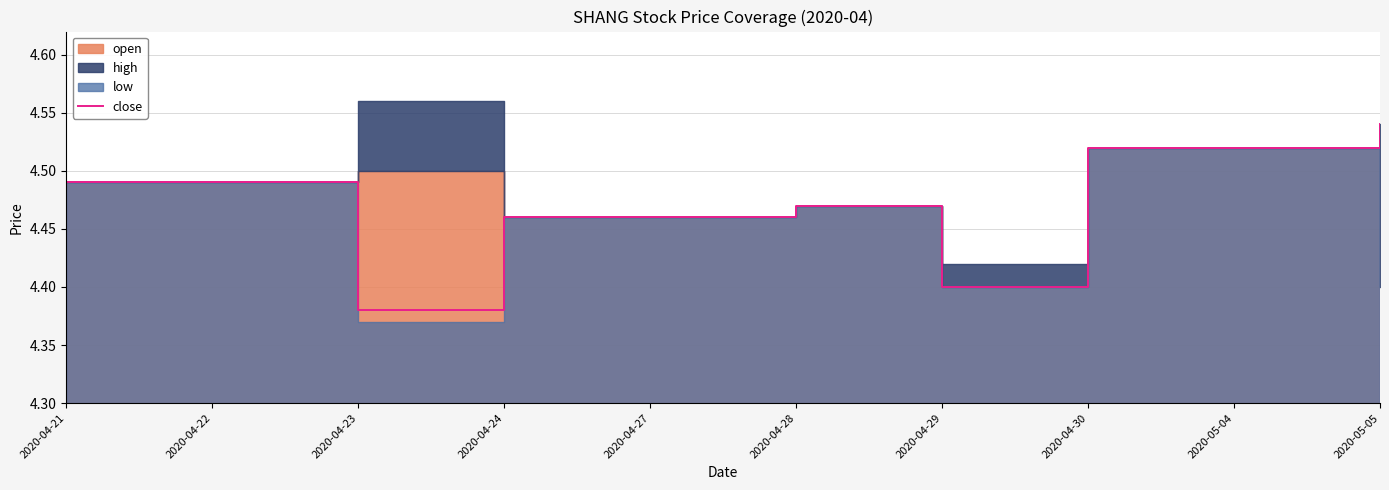

How many interior local peaks (higher than both neighbors) does the data have?

1